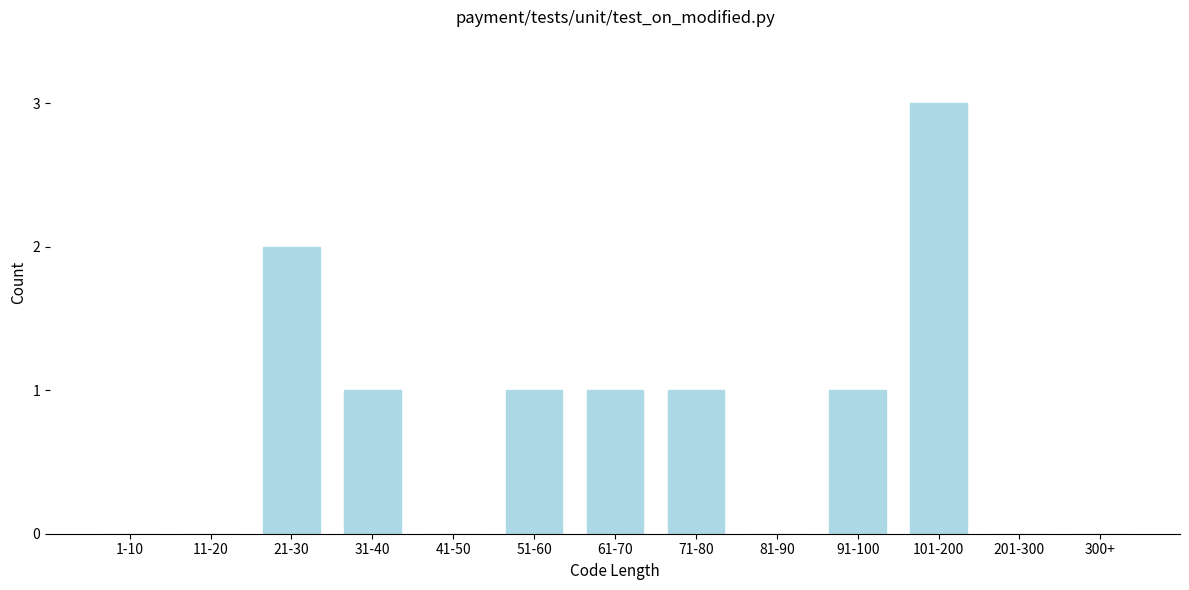

Reading left to right, transcribe all the data shown in this chart.

1-10=0	11-20=0	21-30=2	31-40=1	41-50=0	51-60=1	61-70=1	71-80=1	81-90=0	91-100=1	101-200=3	201-300=0	300+=0